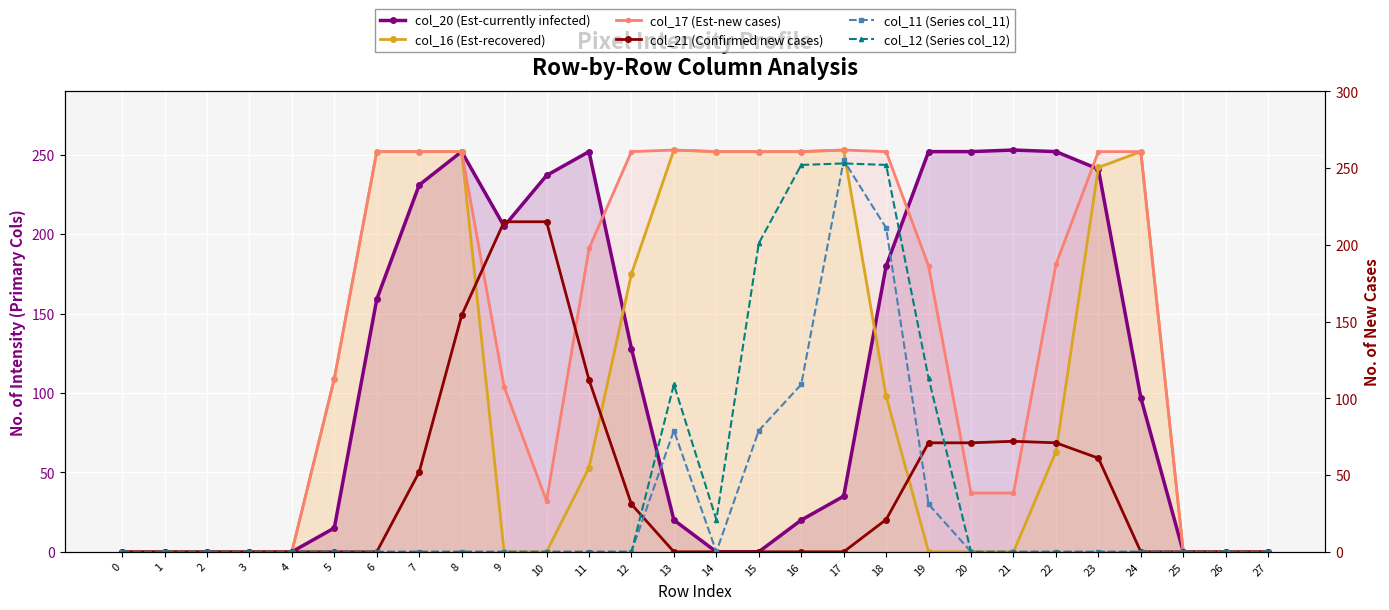

Where is the first local maximum for col_20 (Est-currently infected)?

8